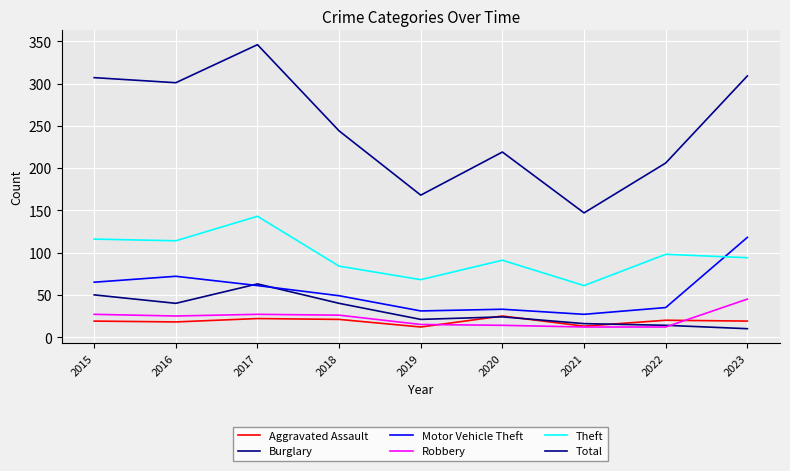

How many lines are shown in the chart?

6